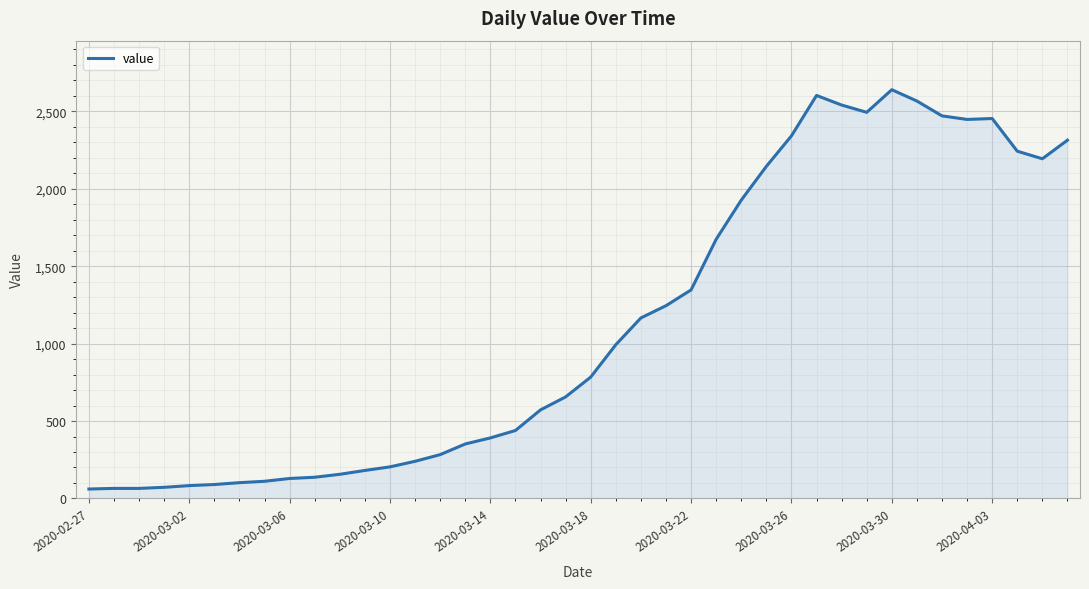

What is the sum of all values?

44981